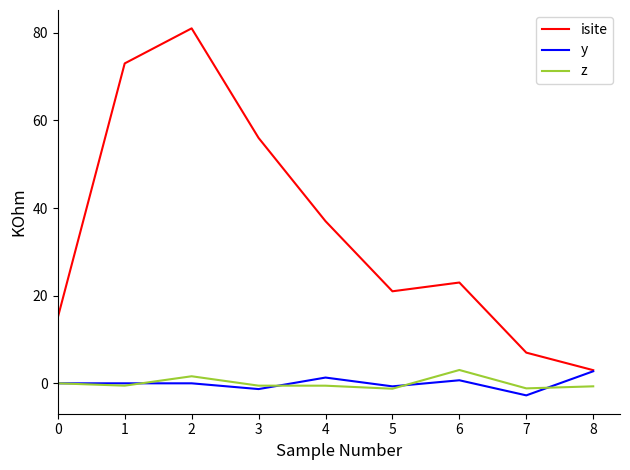

How many lines are shown in the chart?

3